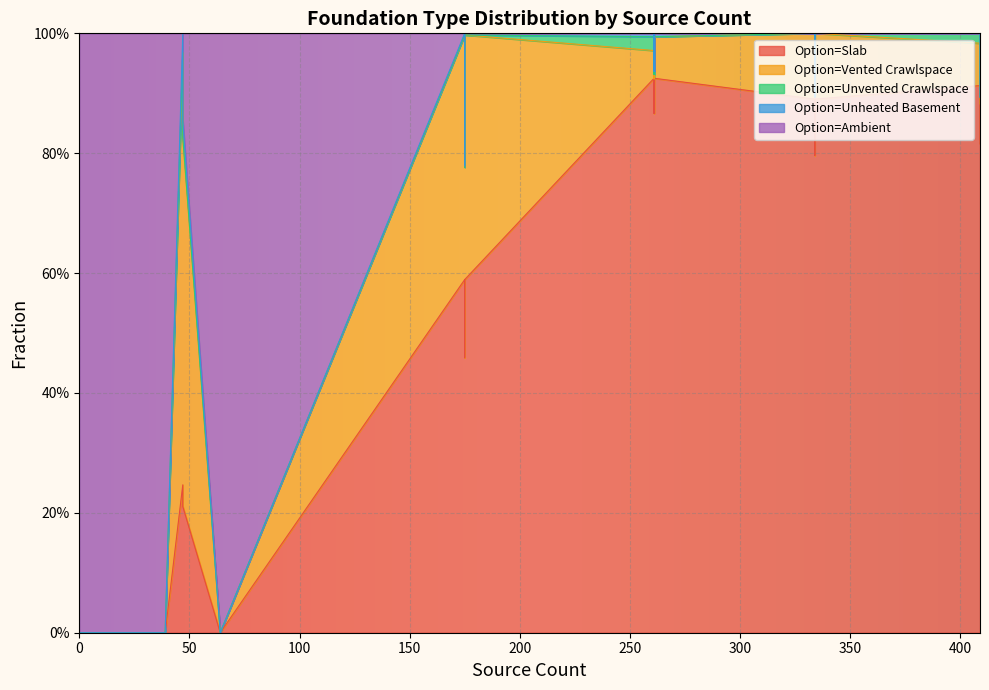

What is the difference between the maximum and minimum values in the Option=Ambient series?

1.0